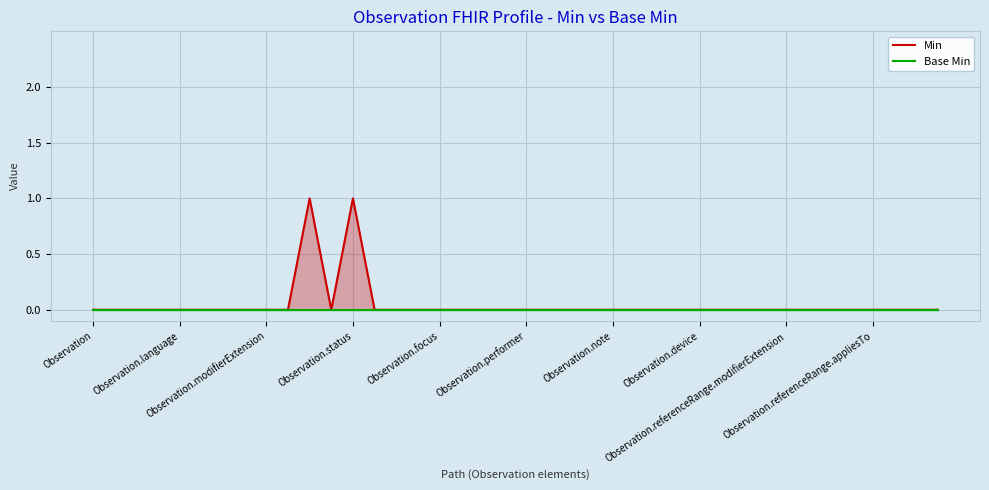

True or false: Min and Base Min cross at least once.

False